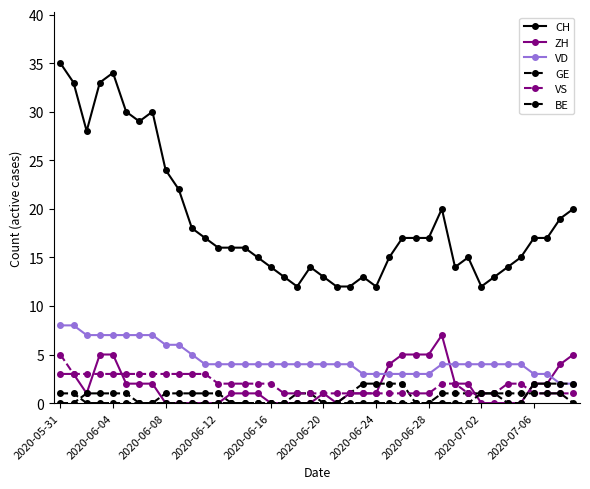

Does the chart have visible grid lines?

No